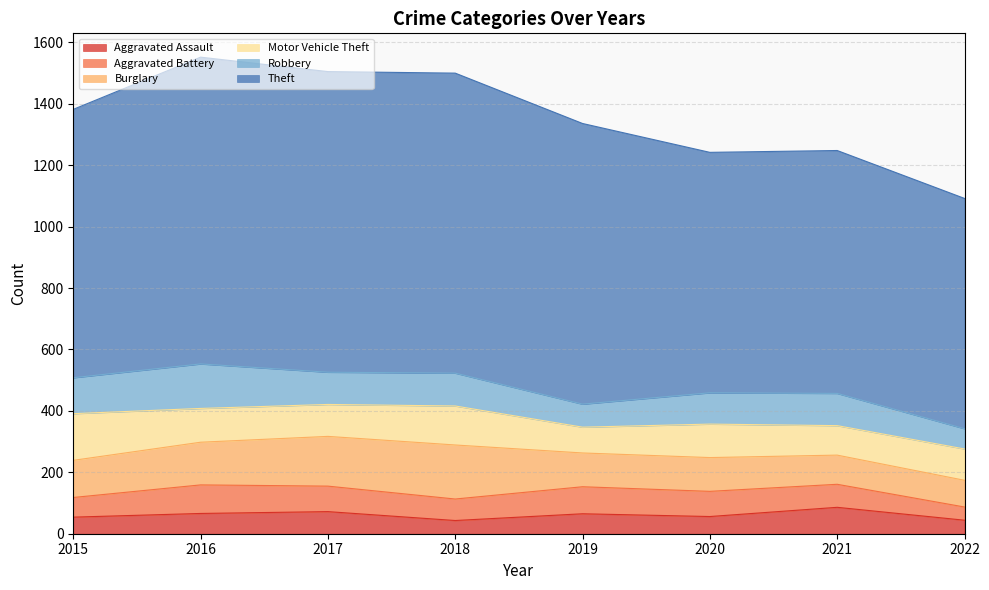

How many series are shown in this chart?

6